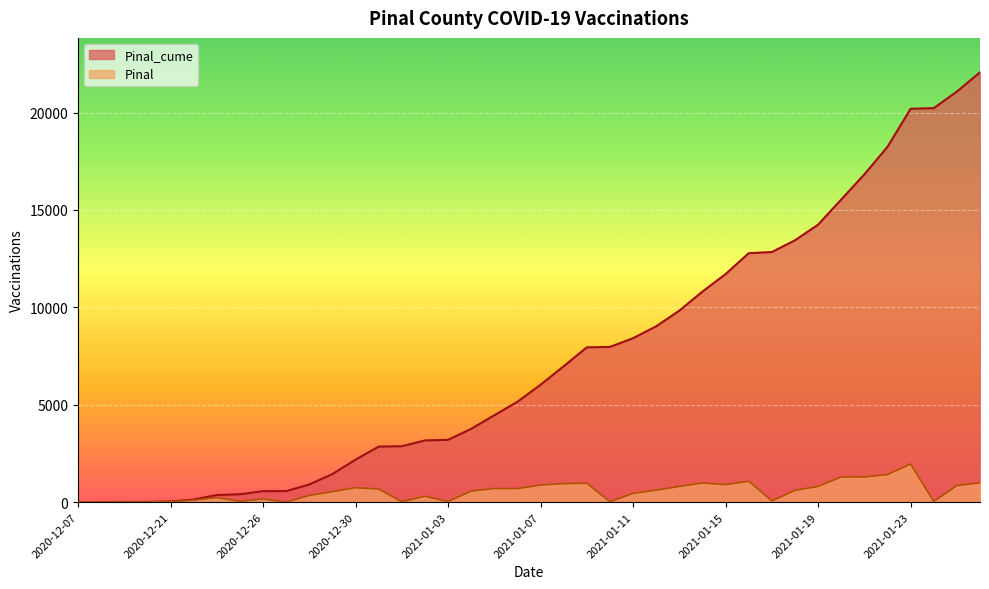

Rank the categories by Pinal_cume value from highest to lowest.

2021-01-26, 2021-01-25, 2021-01-24, 2021-01-23, 2021-01-22, 2021-01-21, 2021-01-20, 2021-01-19, 2021-01-18, 2021-01-17, 2021-01-16, 2021-01-15, 2021-01-14, 2021-01-13, 2021-01-12, 2021-01-11, 2021-01-10, 2021-01-09, 2021-01-08, 2021-01-07, 2021-01-06, 2021-01-05, 2021-01-04, 2021-01-03, 2021-01-02, 2021-01-01, 2020-12-31, 2020-12-30, 2020-12-29, 2020-12-28, 2020-12-27, 2020-12-26, 2020-12-24, 2020-12-23, 2020-12-22, 2020-12-21, 2020-12-18, 2020-12-17, 2020-12-16, 2020-12-07